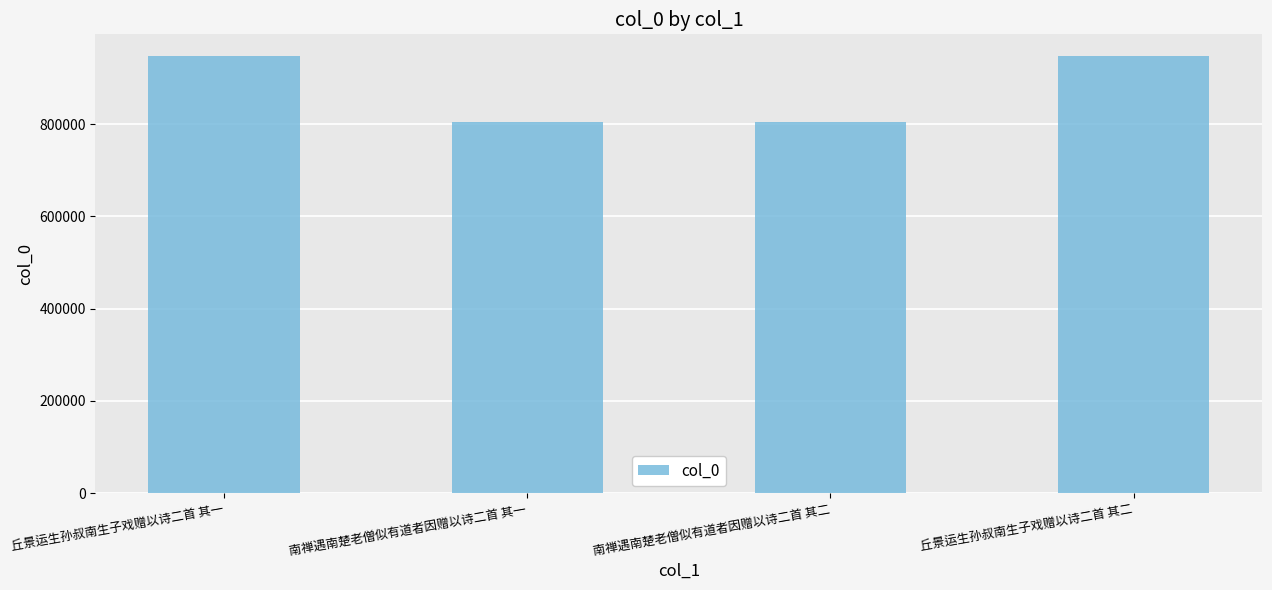

What is the difference between the second highest and second lowest values?

142661